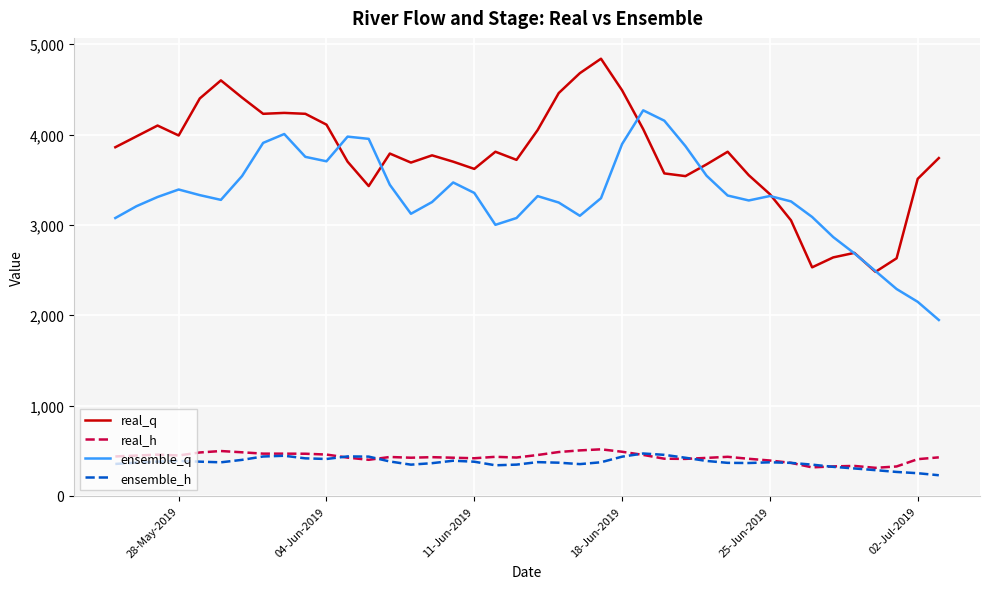

What is the highest value of the ensemble_q series?

4268.5